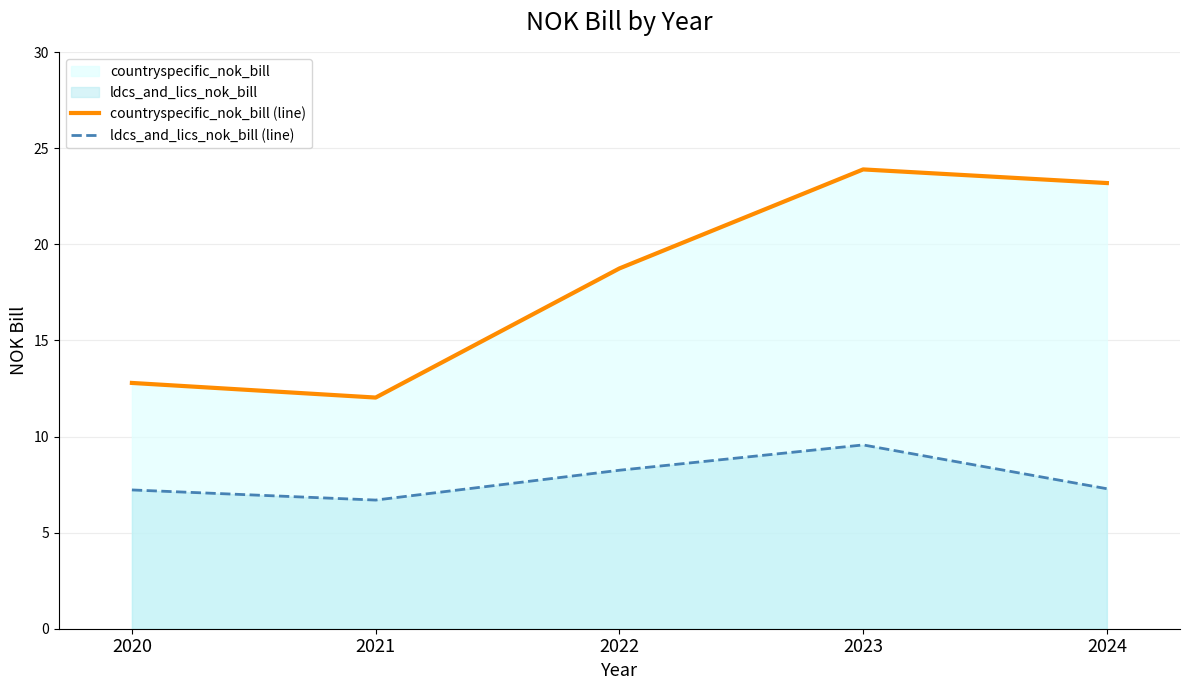

How many interior local peaks does the countryspecific_nok_bill (line) series have?

1